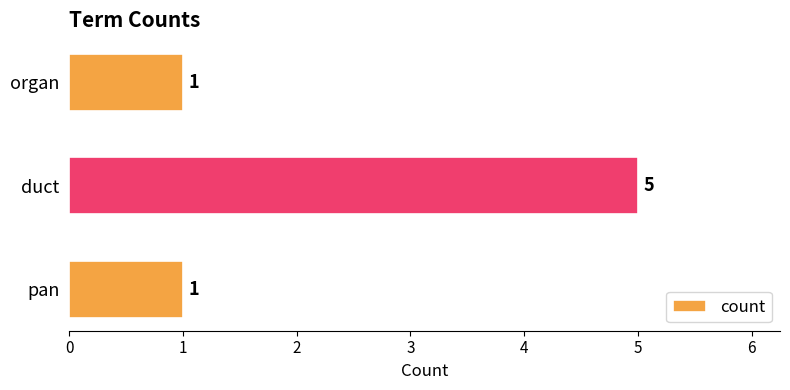

Reading bottom to top, list all the values displayed in this chart.

pan=1	duct=5	organ=1